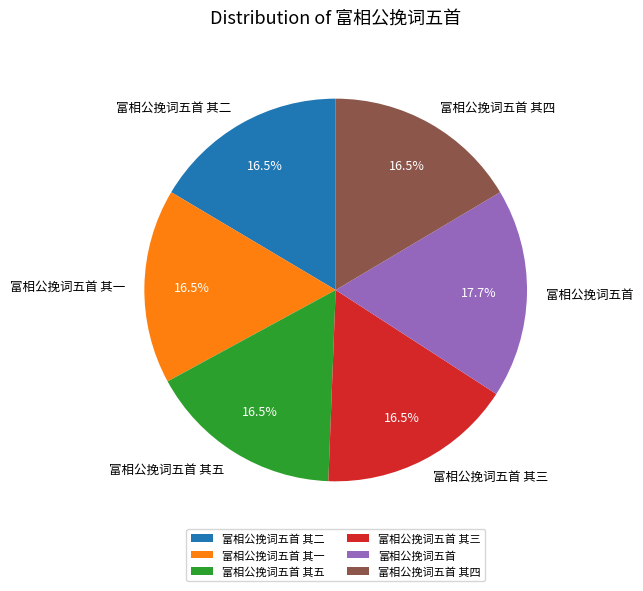

What portion of the pie excludes 富相公挽词五首 其二?

83.5%